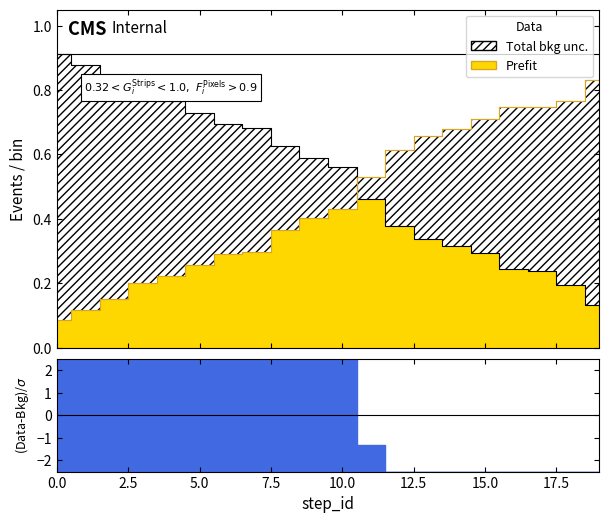

Is this an area chart (filled region under the line)?

No